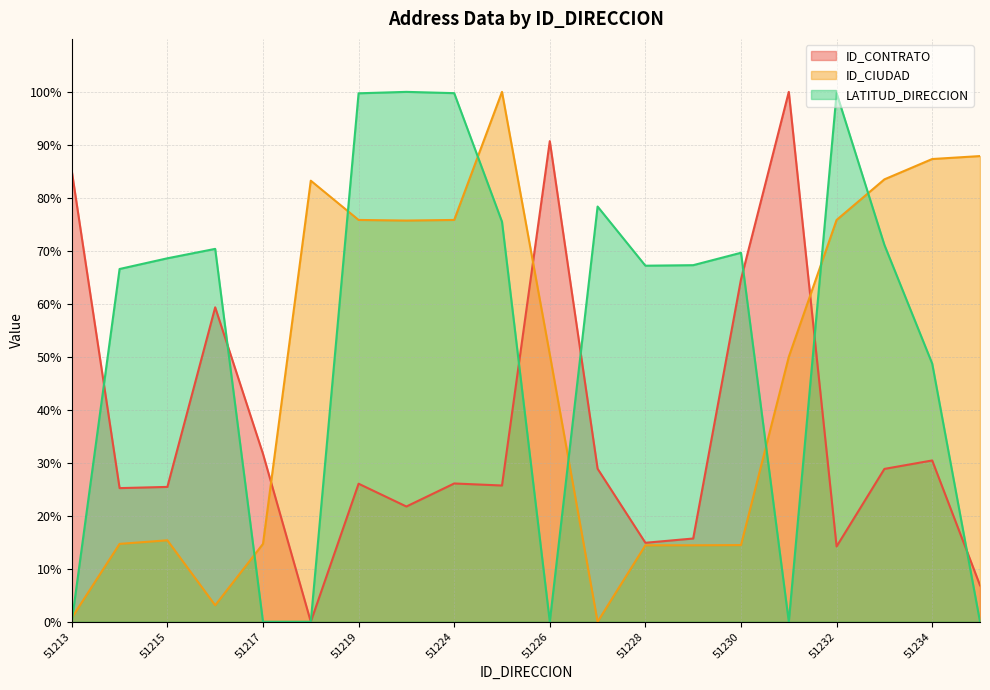

Rank the series by their maximum value, from highest to lowest.

ID_CONTRATO, ID_CIUDAD, LATITUD_DIRECCION